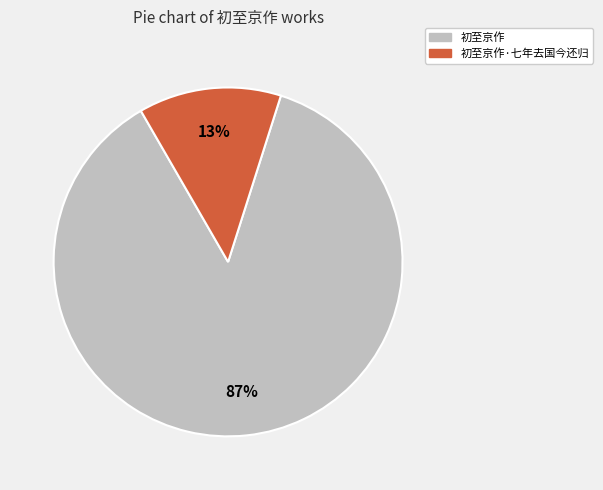

Between 初至京作 and 初至京作·七年去国今还归, which is larger?

初至京作